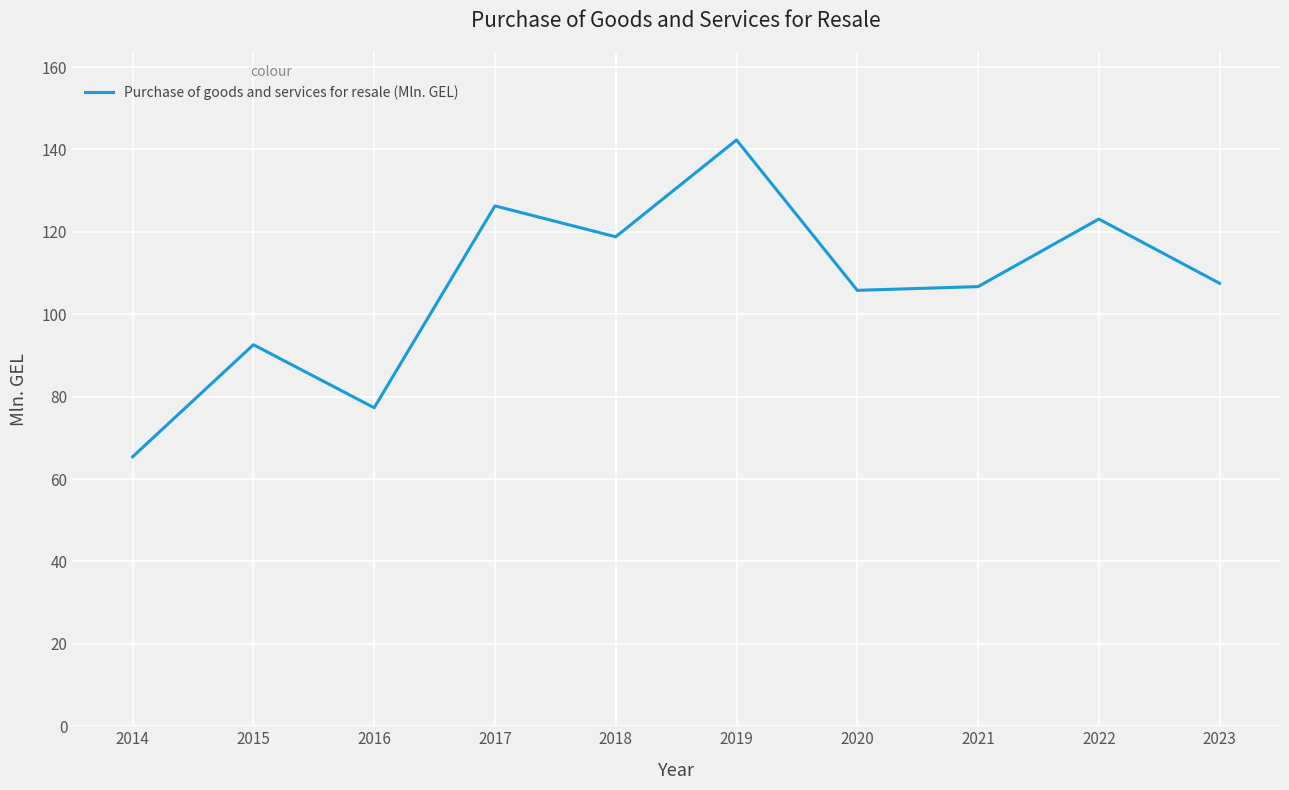

The chart shows a value of 92.6 at 2015. True or false?

True